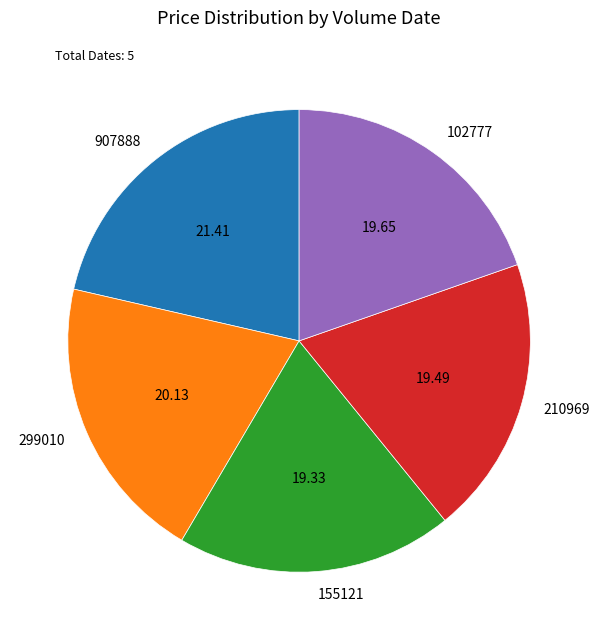

How many segments does this pie chart have?

5